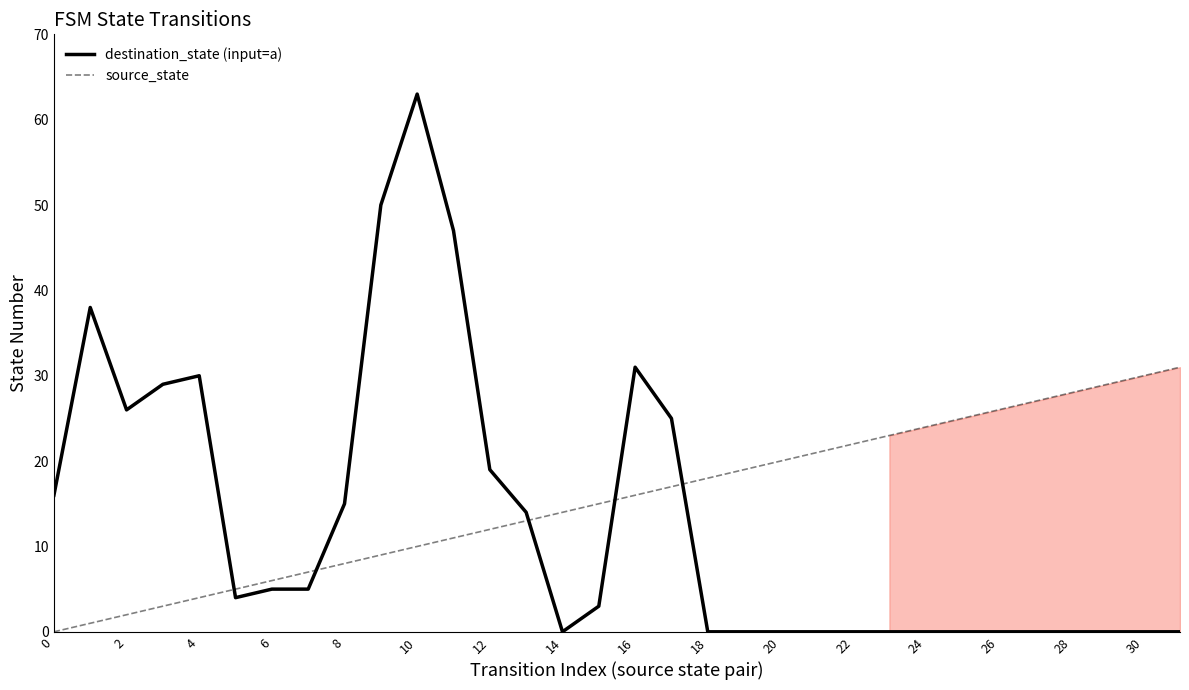

Reading right to left, list all the values displayed in this chart.

destination_state (input=a): 0	0	0	0	0	0	0	0	0	0	0	0	0	0	25	31	3	0	14	19	47	63	50	15	5	5	4	30	29	26	38	16
source_state: 31	30	29	28	27	26	25	24	23	22	21	20	19	18	17	16	15	14	13	12	11	10	9	8	7	6	5	4	3	2	1	0